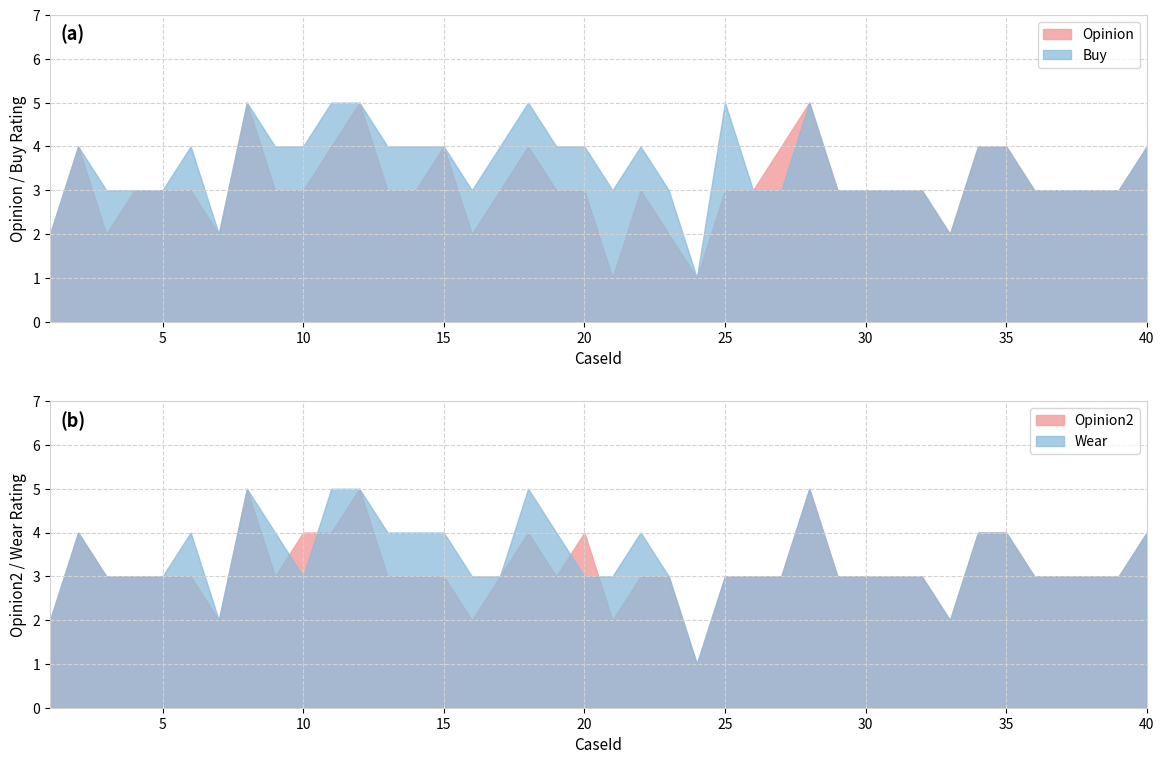

What is the value of the Opinion point at the 8th from the left?

5